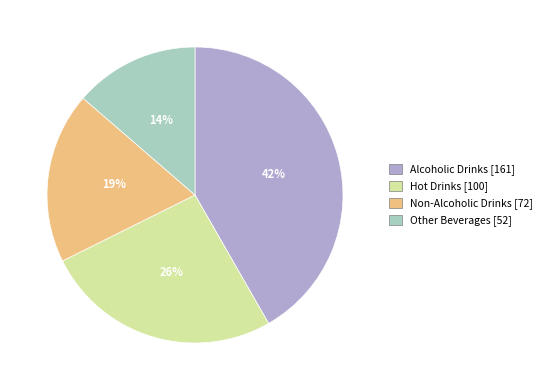

How many segments does this pie chart have?

4